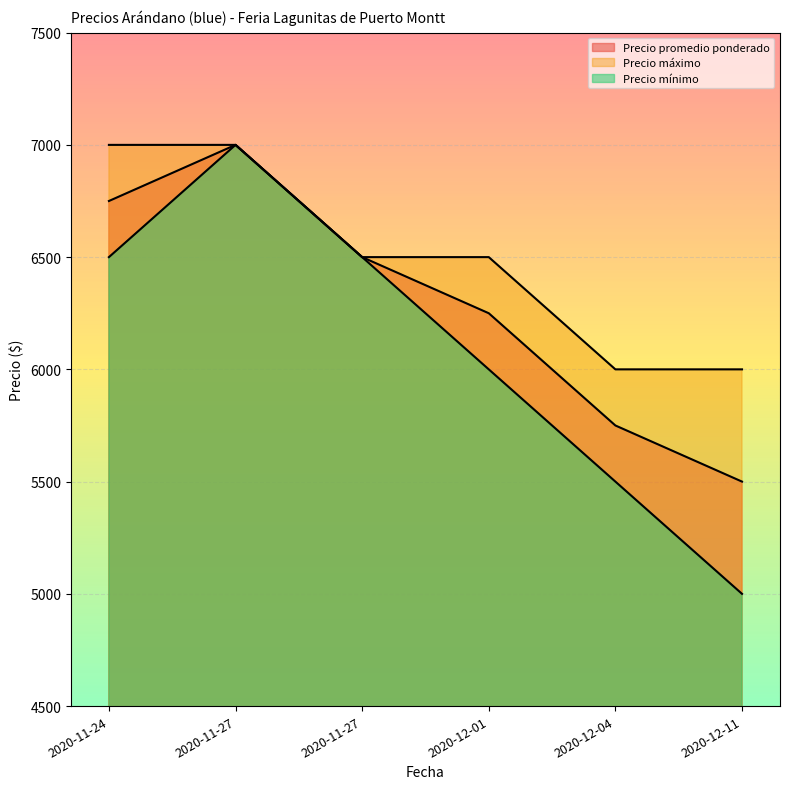

List the series in order of their overall mean, highest first.

Precio máximo, Precio promedio ponderado, Precio mínimo